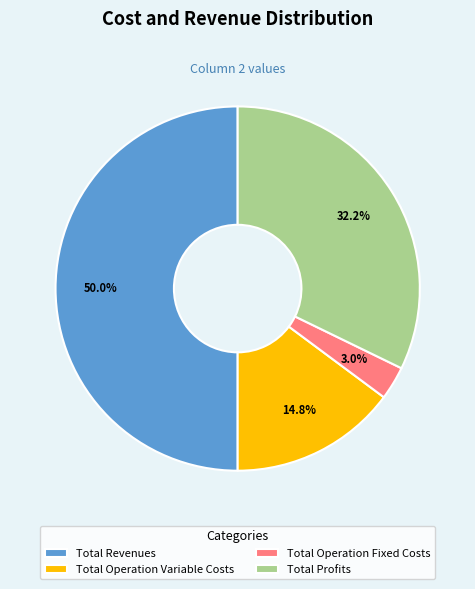

Which slice is the largest?

Total Revenues